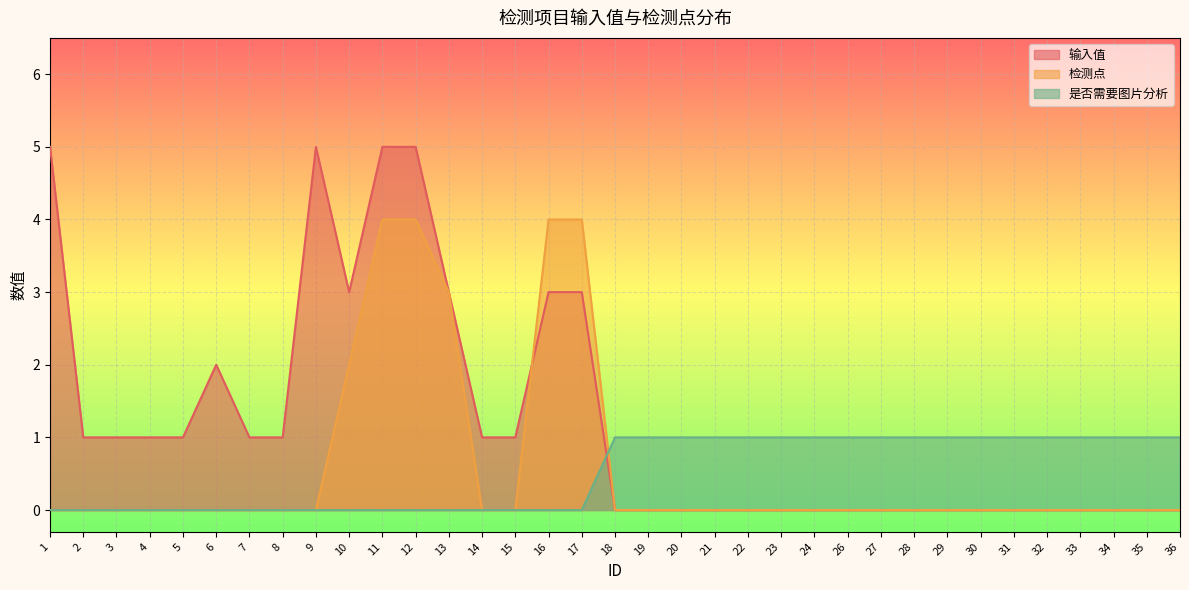

Which category has the highest value in the 是否需要图片分析 series?

18